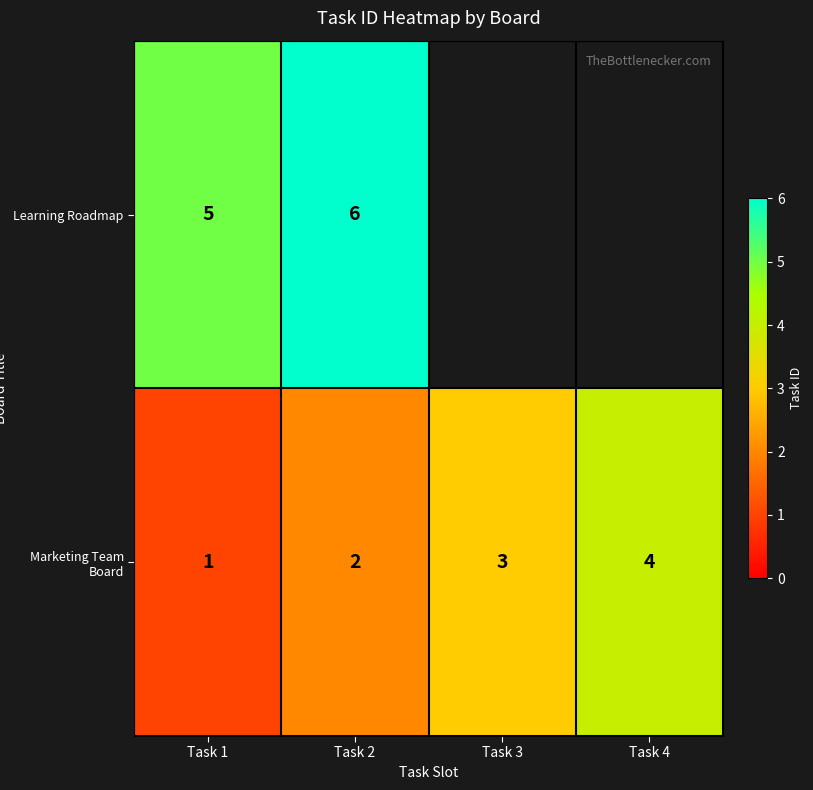

How many Marketing Team Board values are between 2 and 4?

3